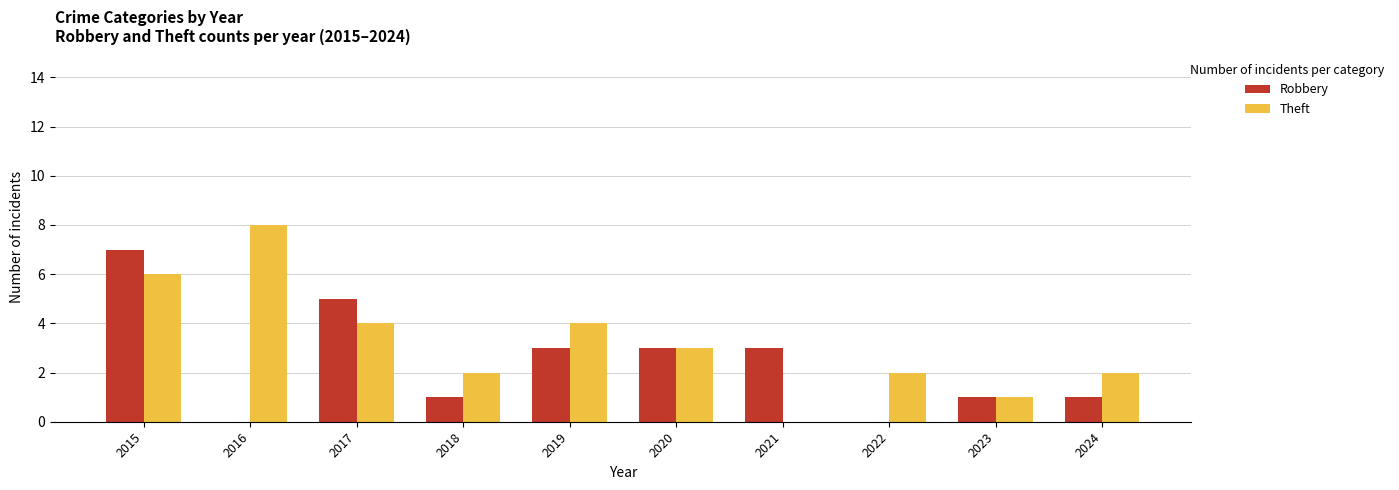

True or false: Theft has a value of 3 at 2020.

True